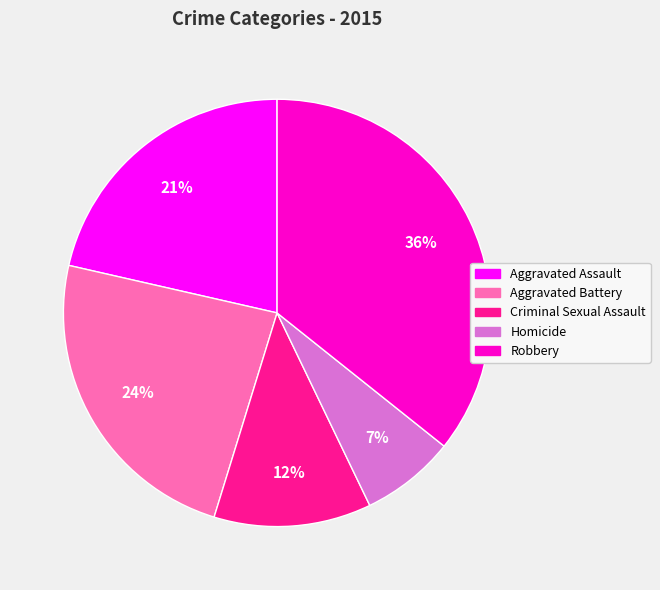

Is there any slice that represents more than half of the pie?

No